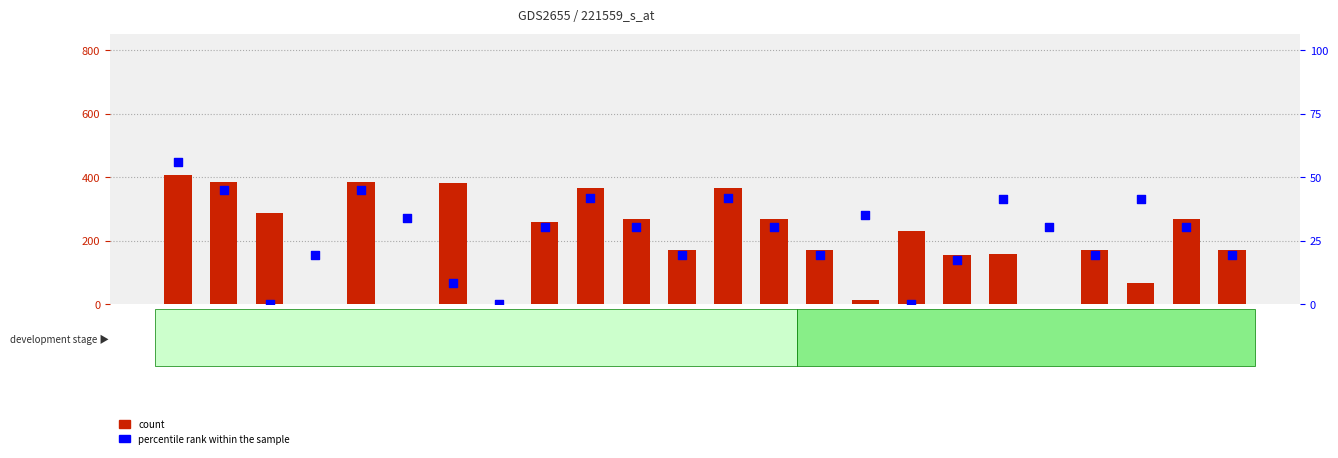

What is the total value across all series at GSM143580?

298.1